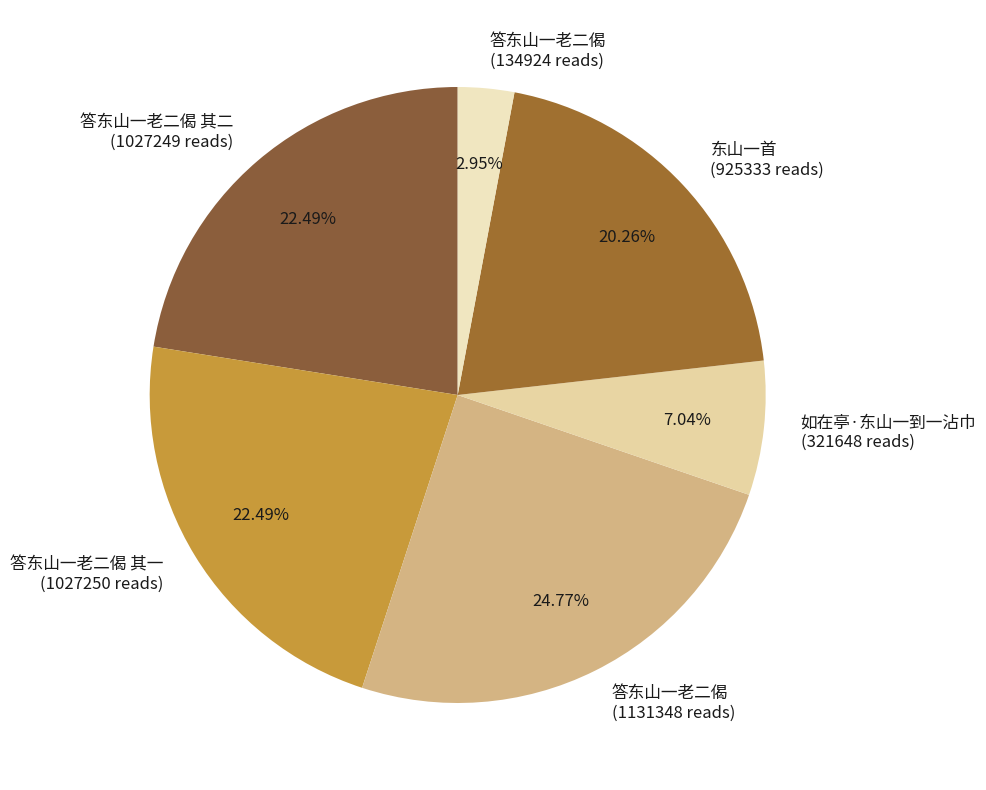

Between 如在亭·东山一到一沾巾 (321648 reads) and 答东山一老二偈 其二 (1027249 reads), which is larger?

答东山一老二偈 其二 (1027249 reads)